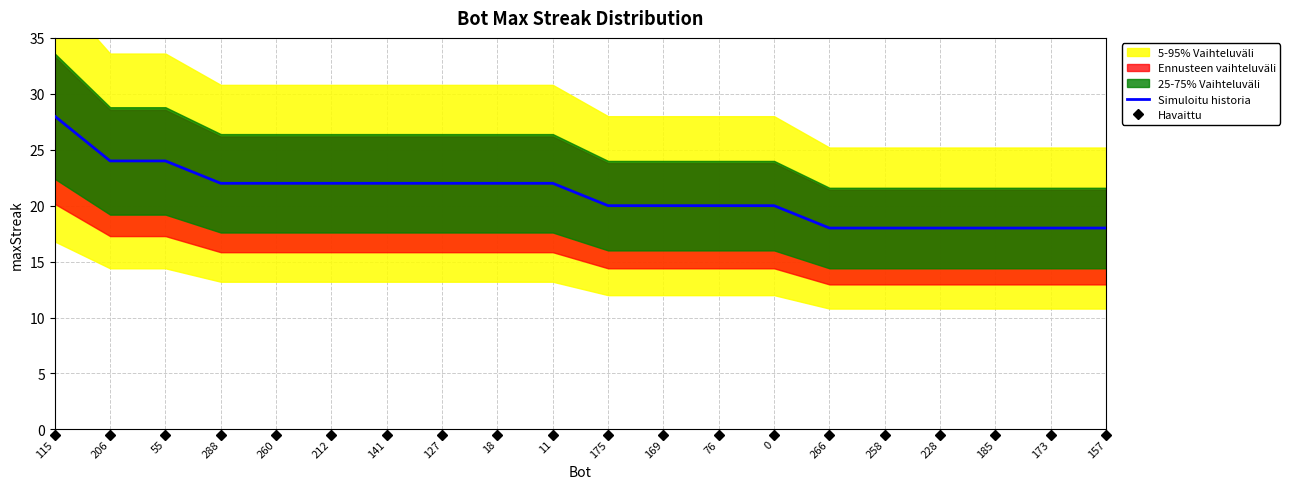

At which label does Havaittu reach its minimum?

115